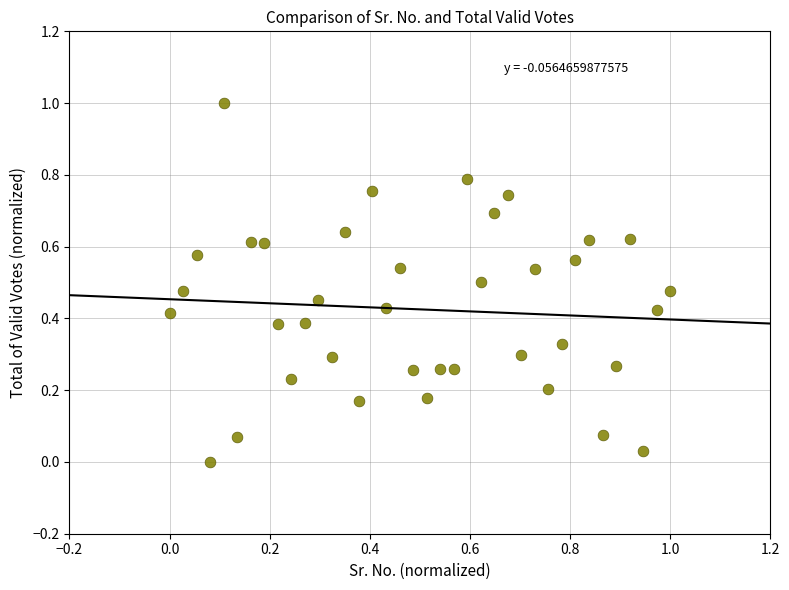

What is the range of X values (max minus min)?

1.0